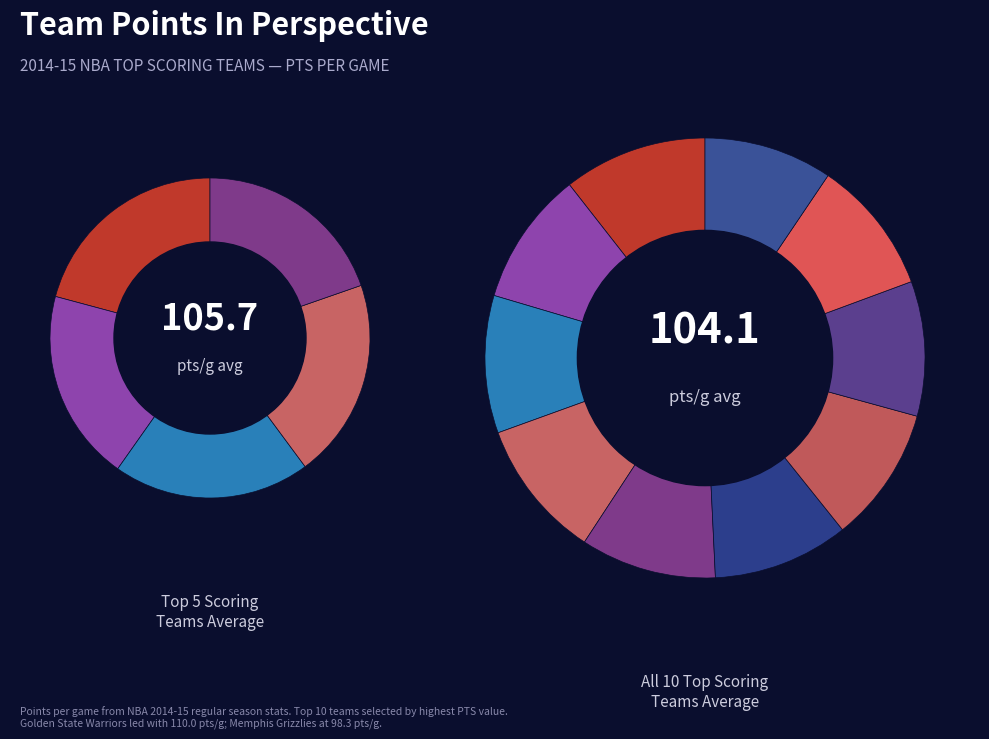

Is there a majority slice in this chart?

No